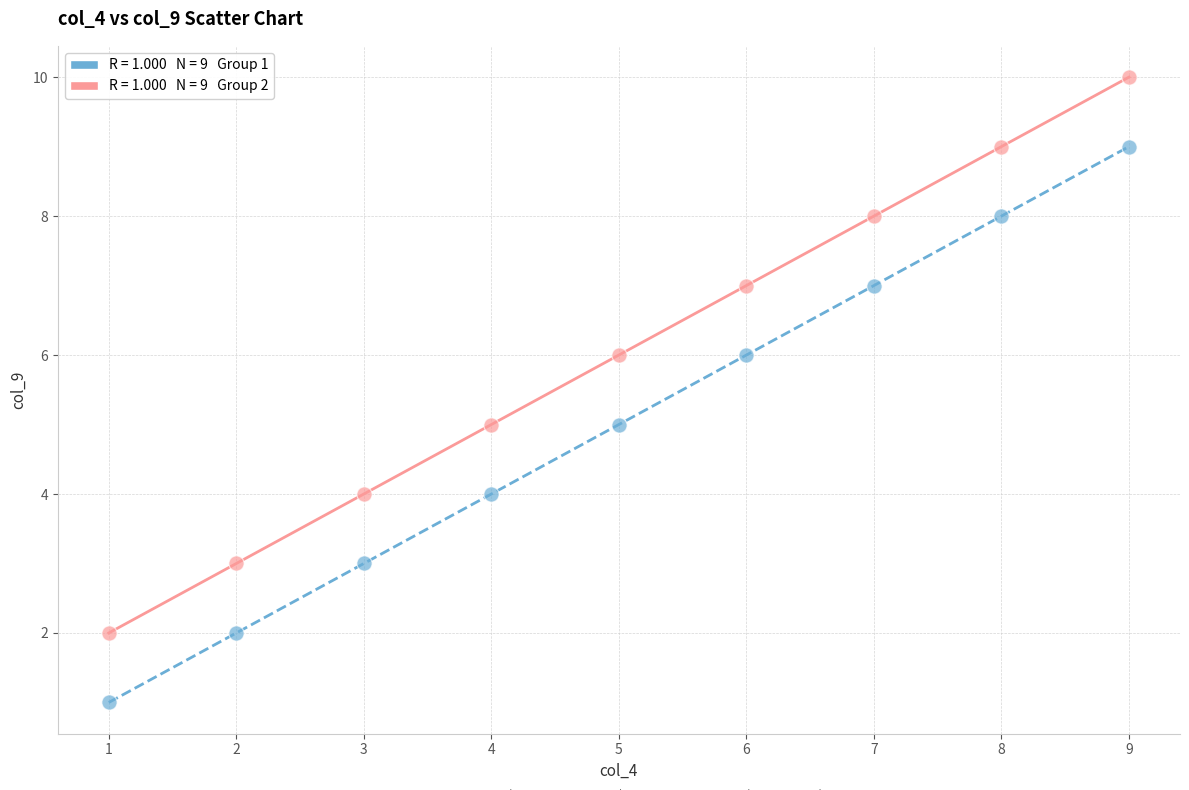

Across all data points, what is the range of Y values (max minus min)?

9